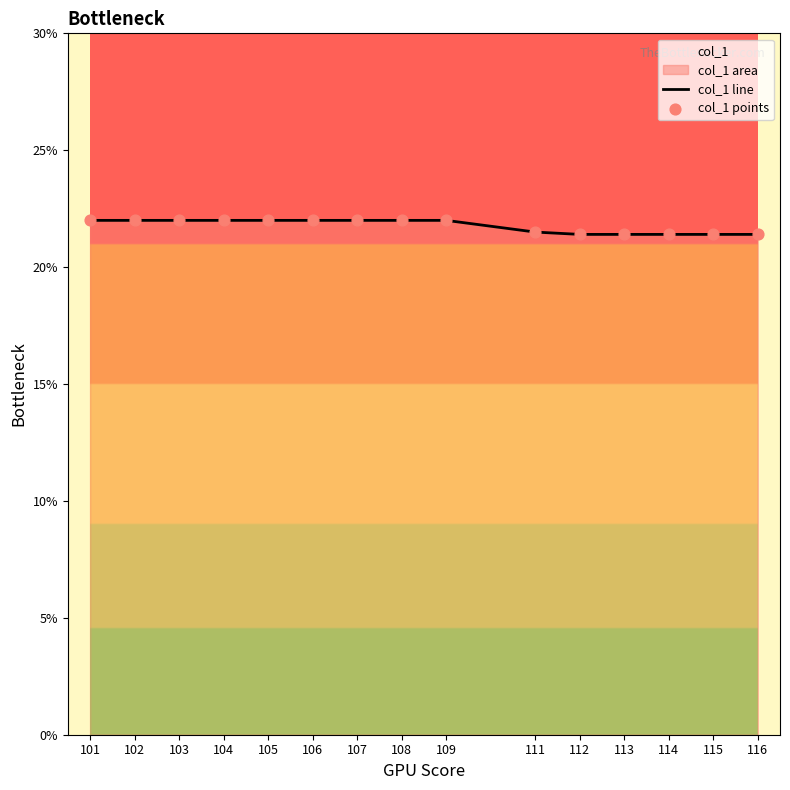

Is the value of col_1 line at 109 greater than the value of col_1 points at 111?

Yes